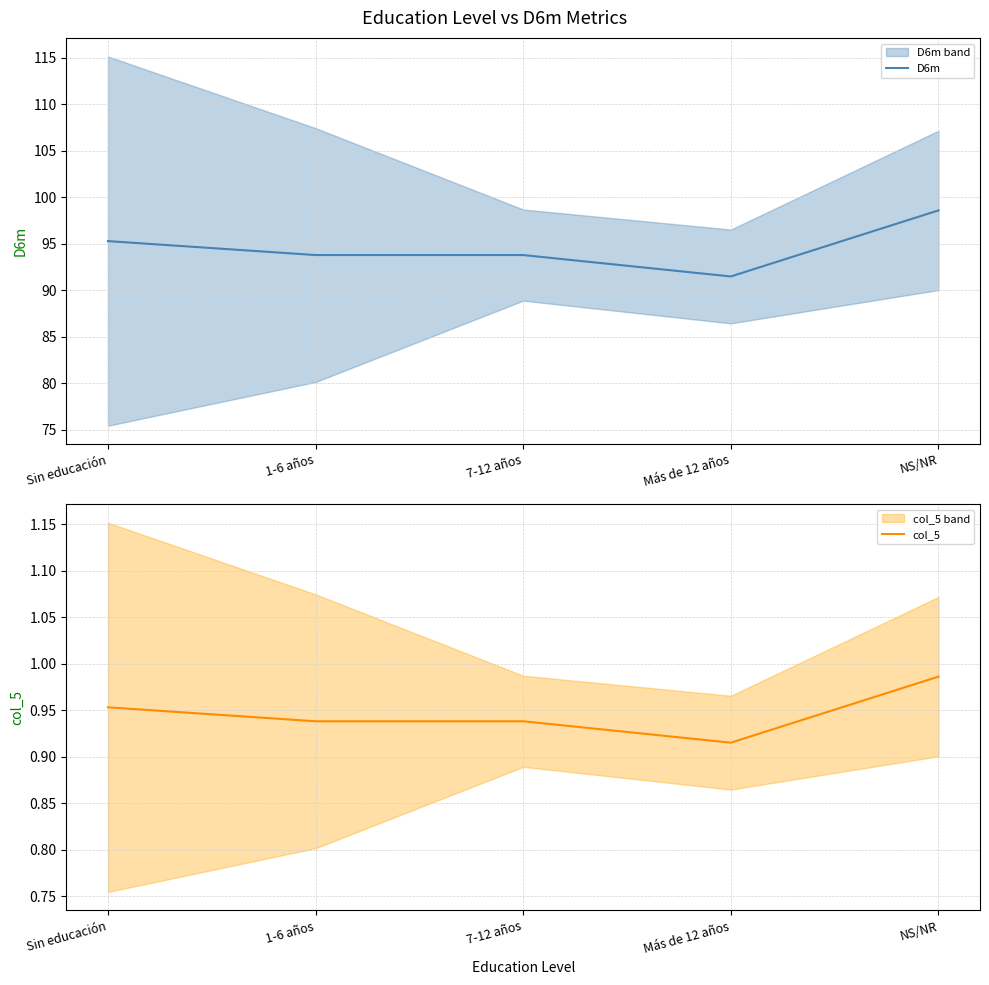

What is the average value of the col_5 series?

0.9